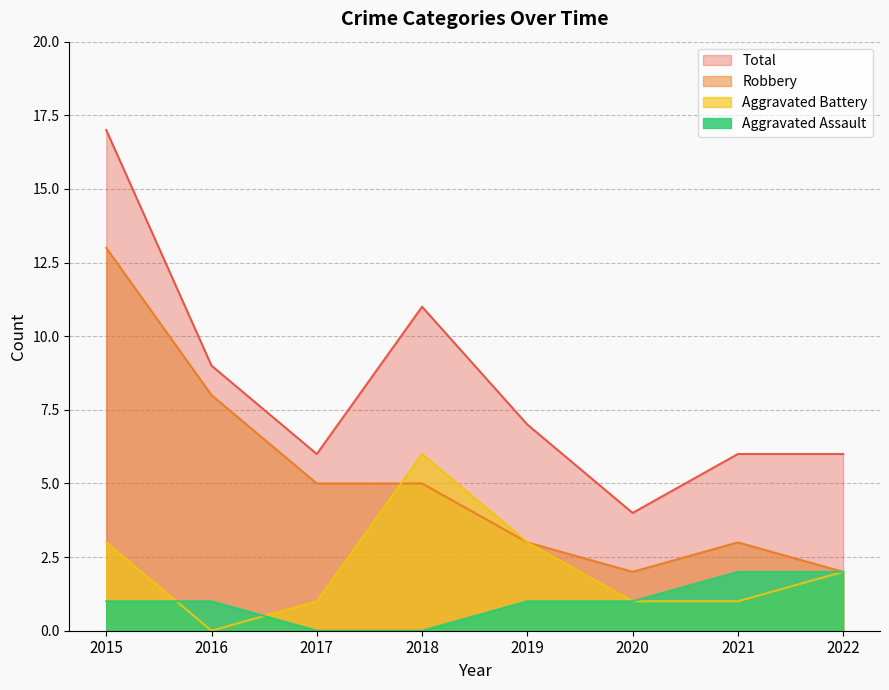

Which series changed the most between 2018 and 2020?

Total